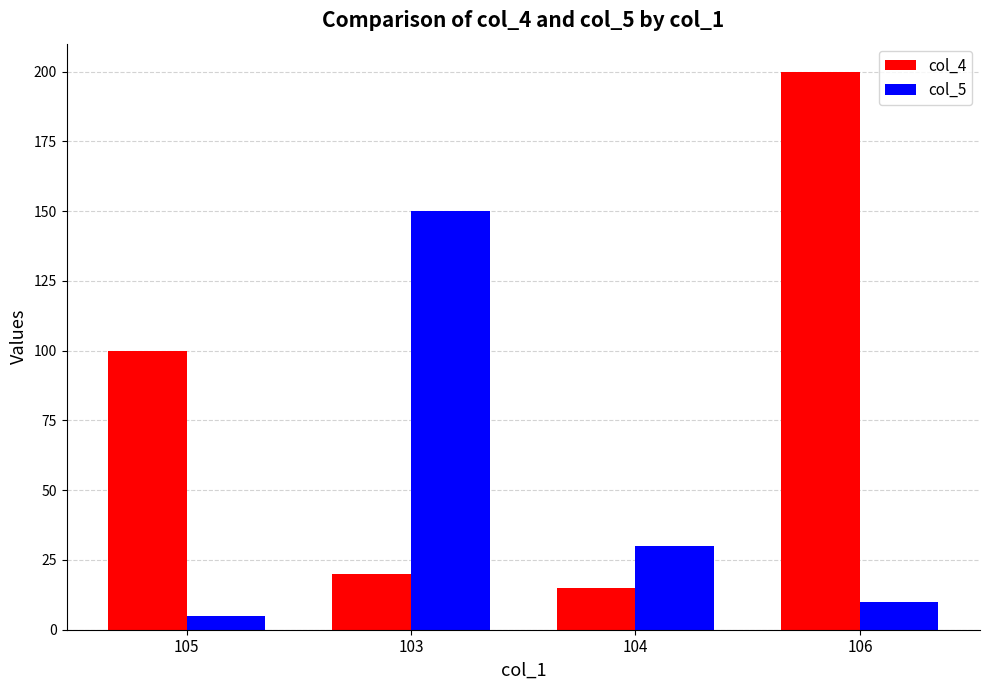

How many bars are there in each group?

2